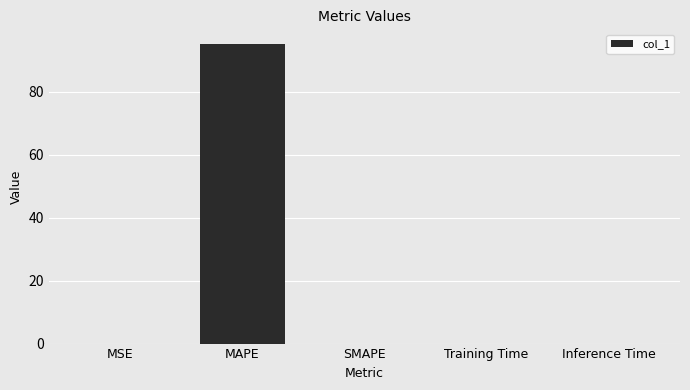

What is the sum of all values?

95.1